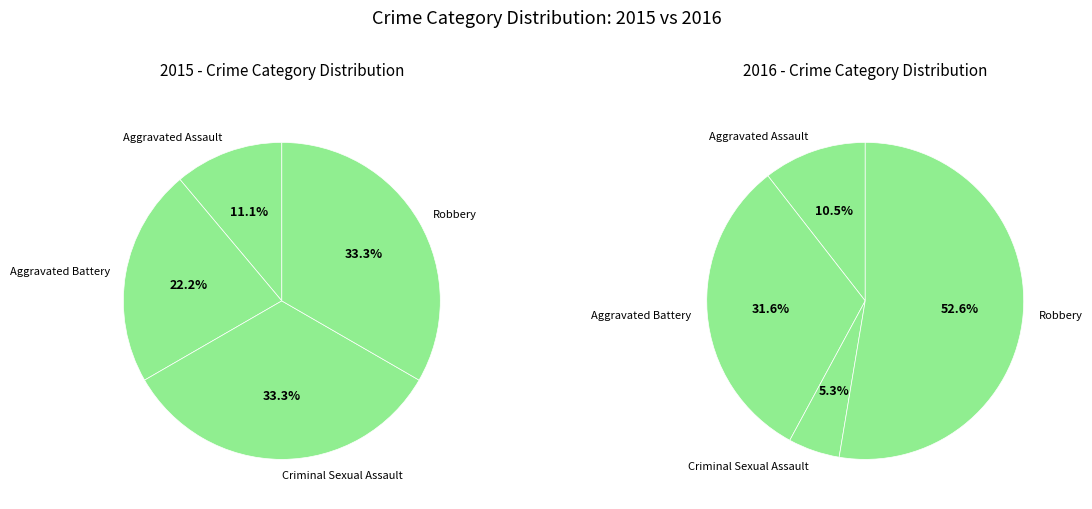

True or false: Criminal Sexual Assault accounts for 33% of the total.

True